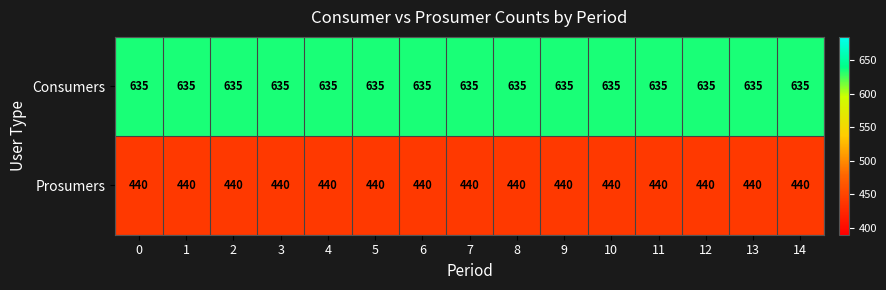

Which series has the largest total across all categories?

Consumers